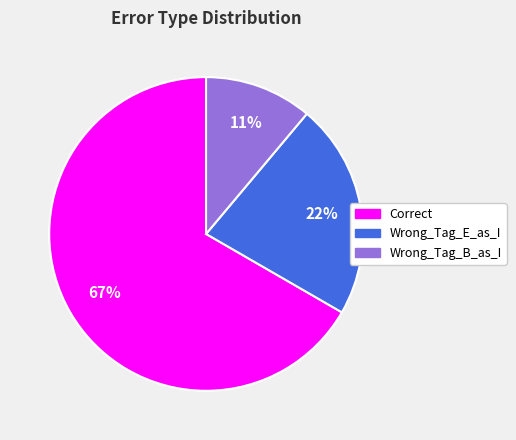

Is there any slice that represents more than half of the pie?

Yes